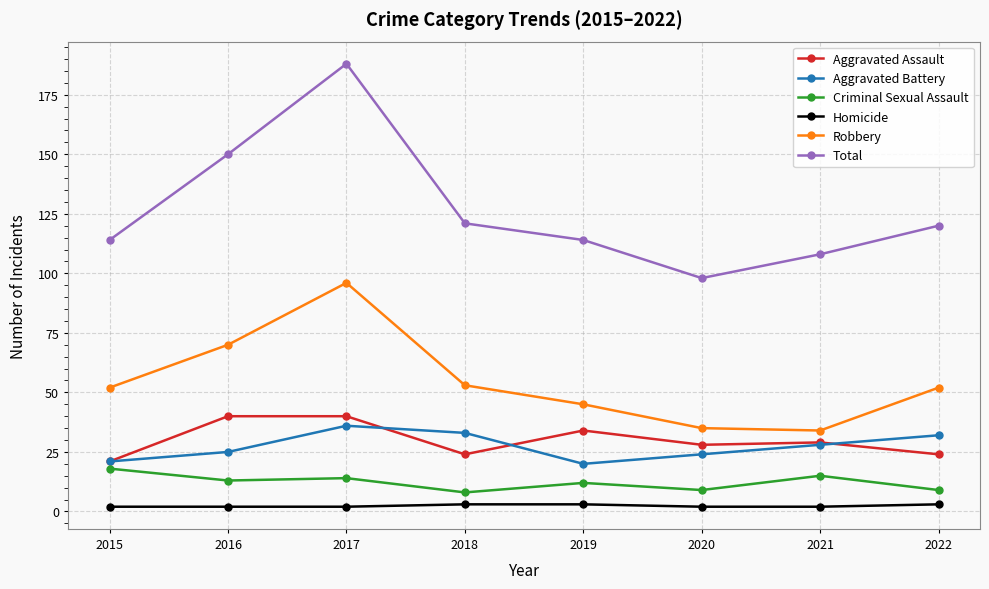

What is the difference between the maximum and minimum values in the Criminal Sexual Assault series?

10